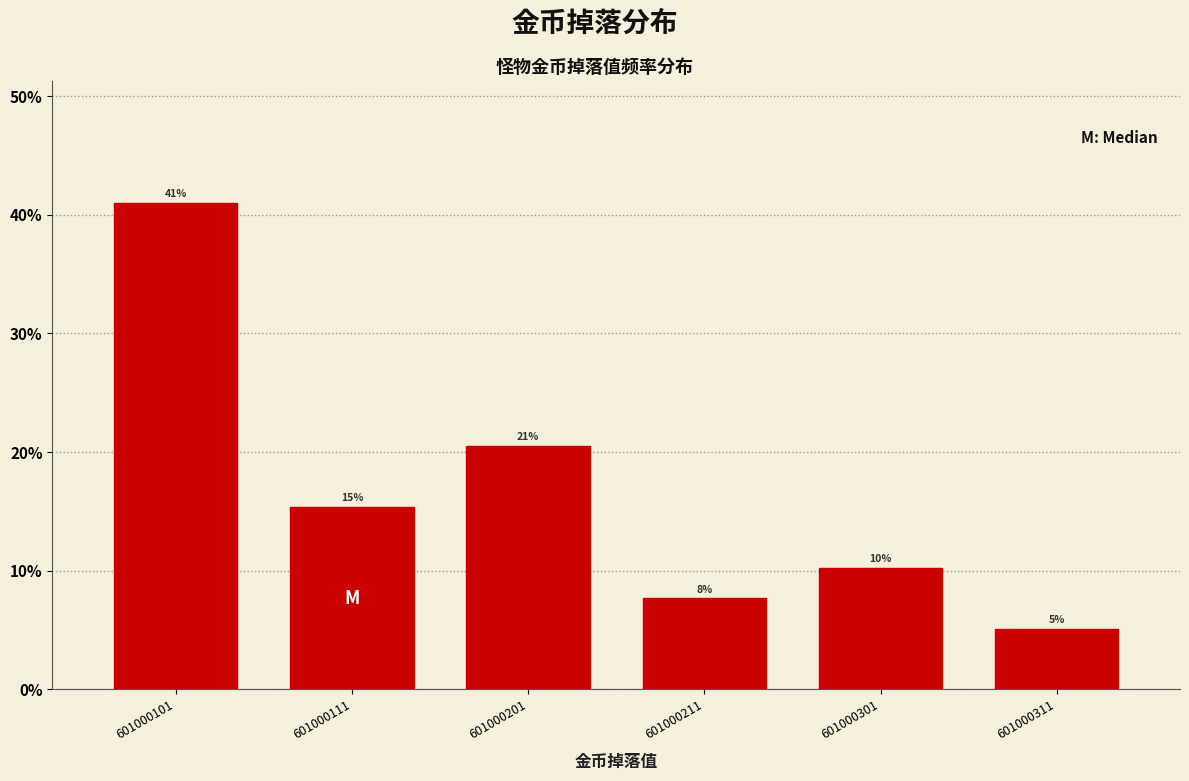

Are the bars horizontal?

No